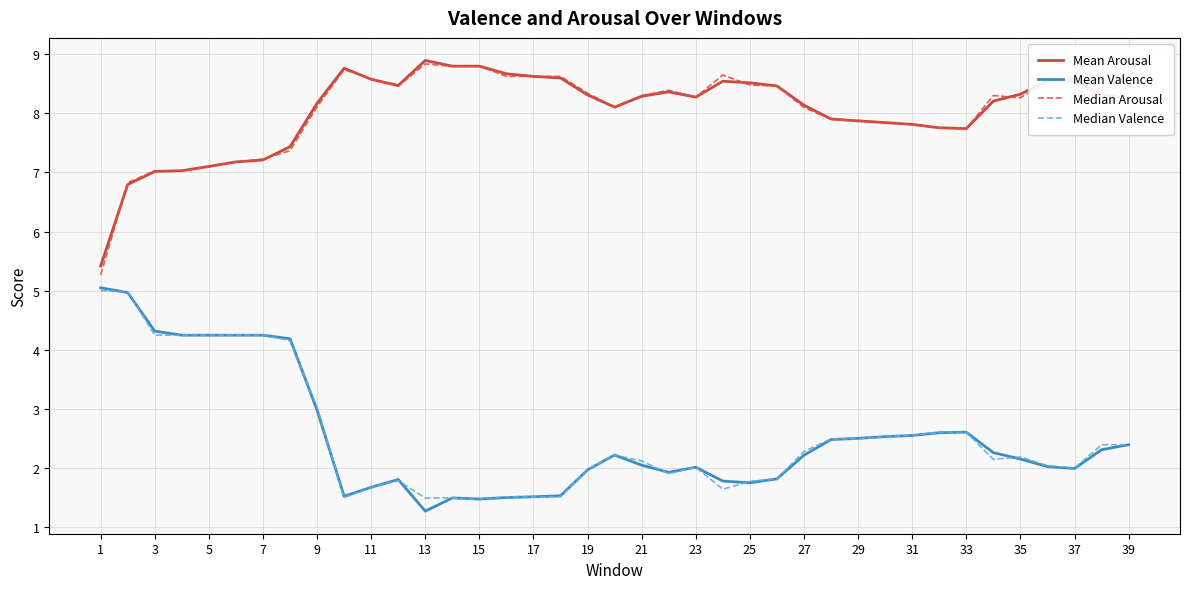

What is the lowest value of the Mean Valence series?

1.3